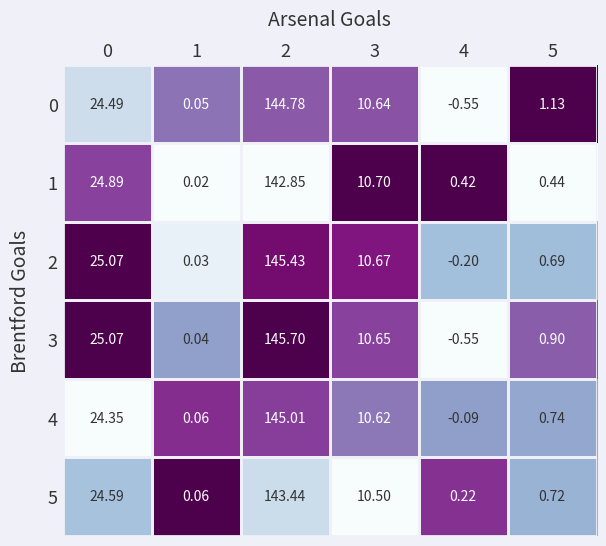

At which category is the sum across all series the highest?

2